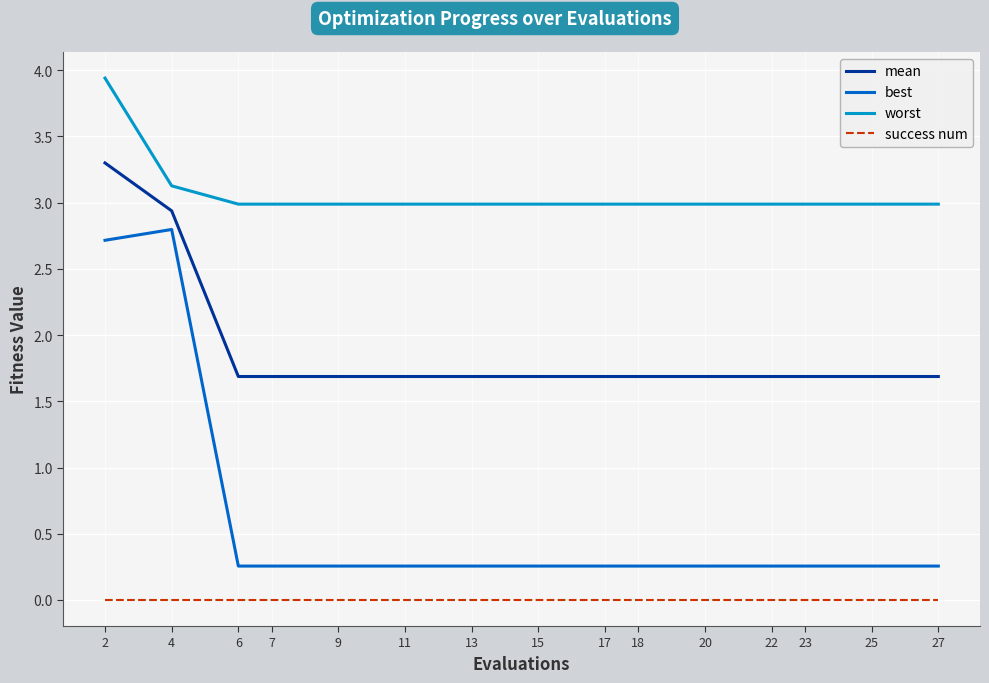

The best series shows 0.5 at 25. True or false?

False